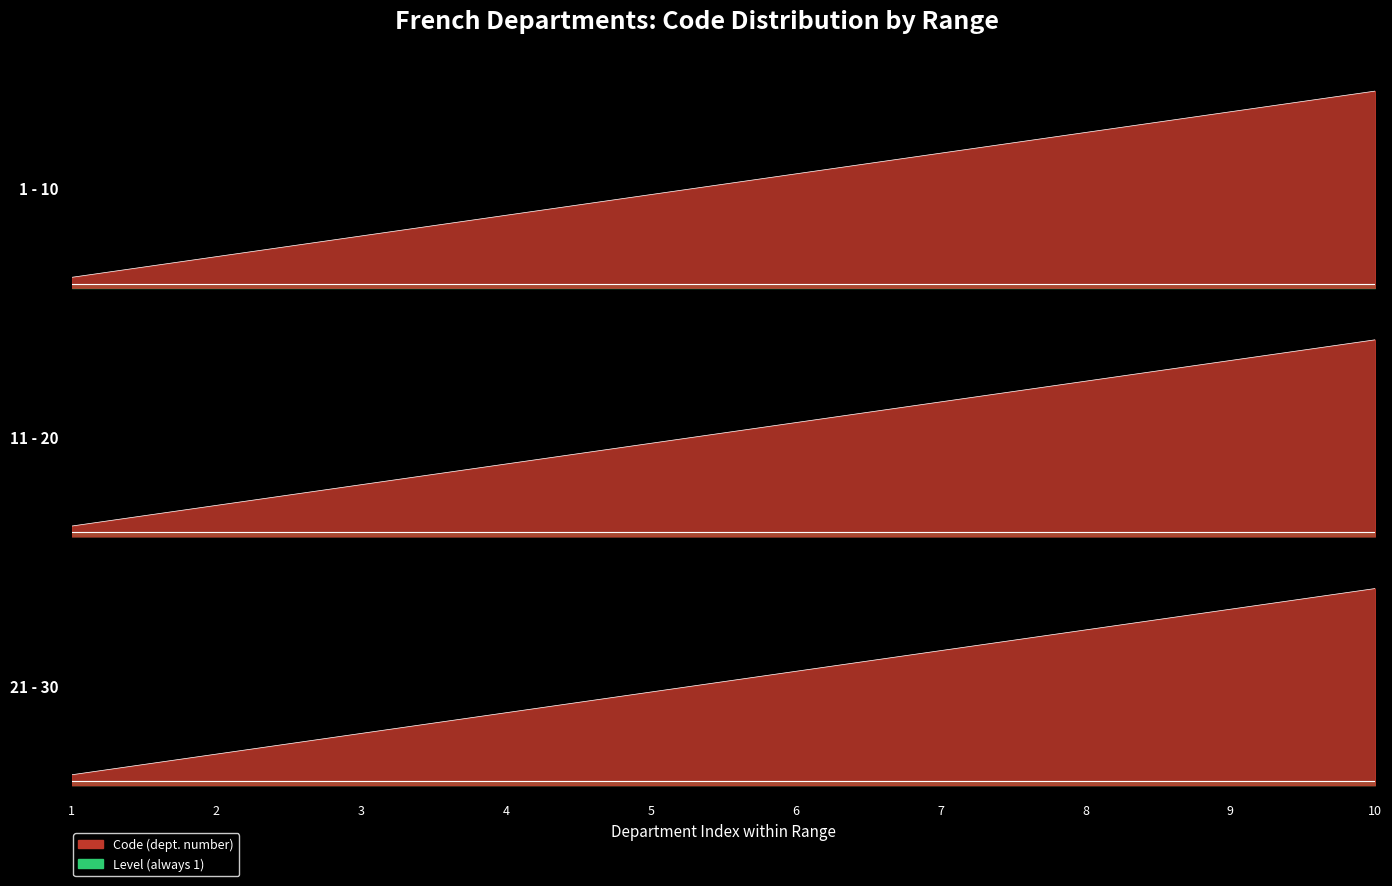

Count the number of categories in the chart.

10